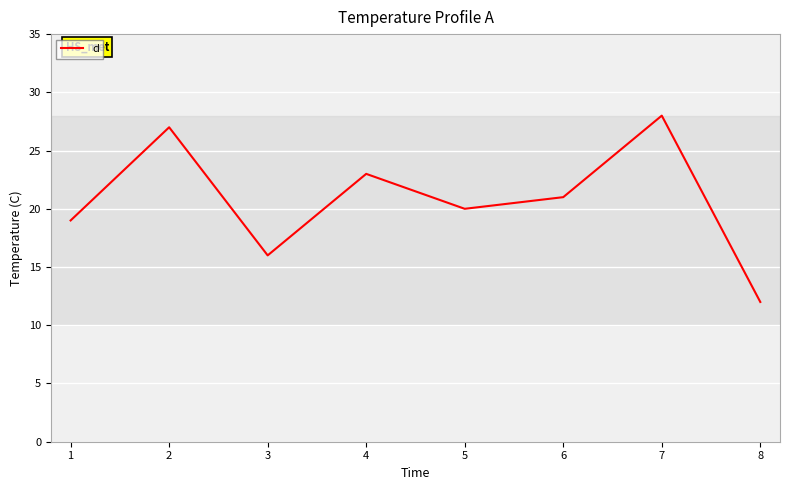

Which has a higher value, 2 or 5?

2